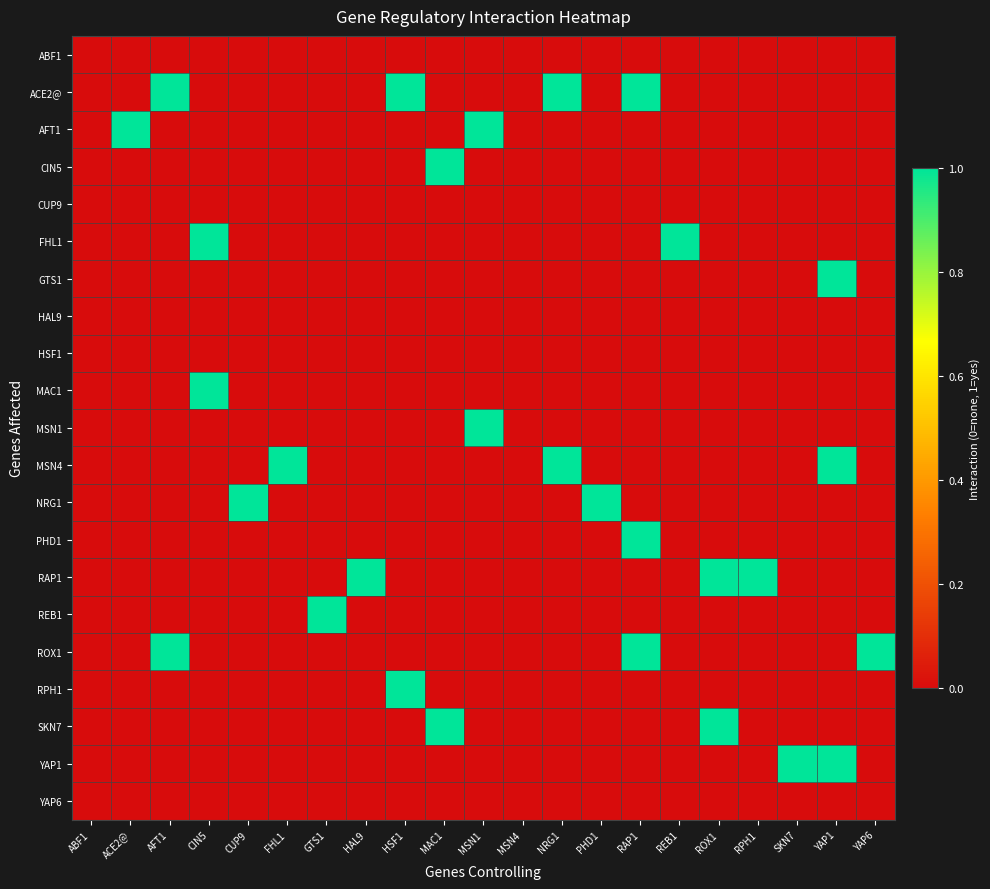

What is the total value across all series at AFT1?

2